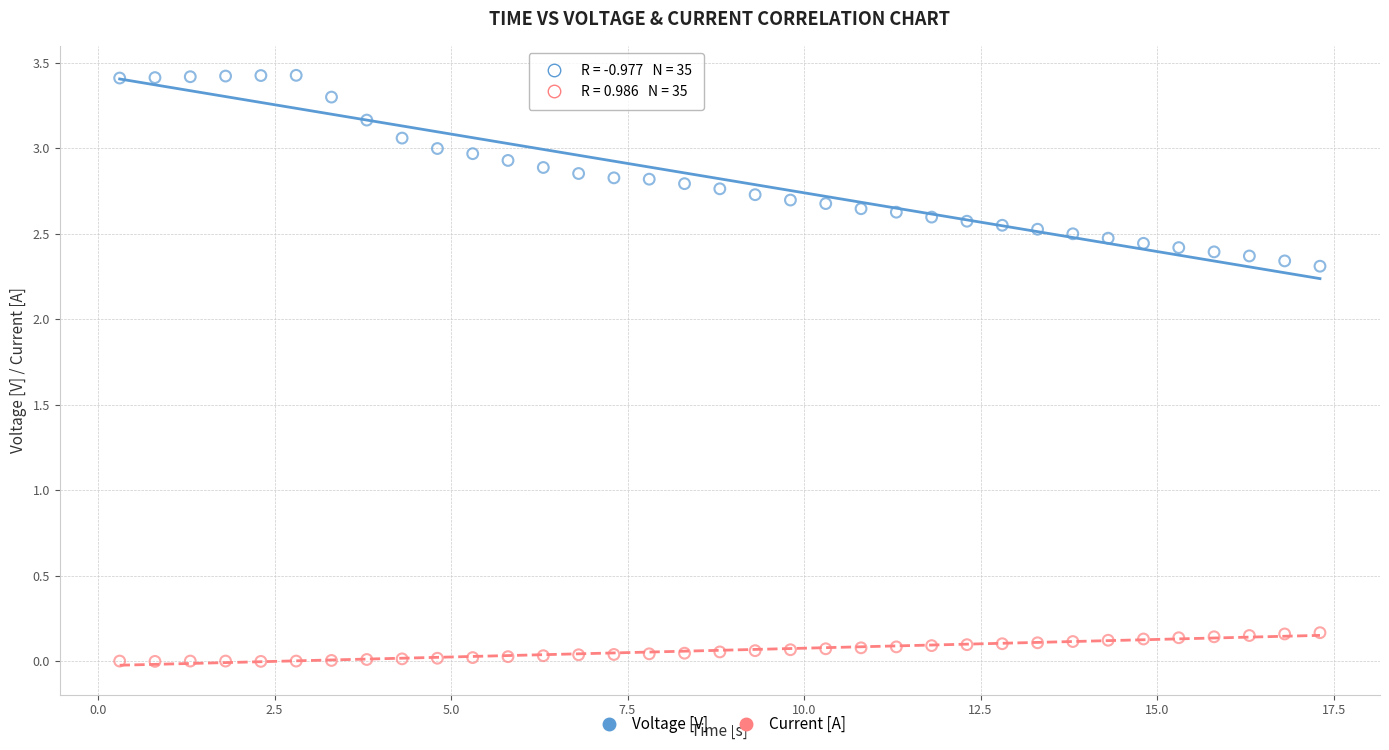

What are all the series names shown in the legend?

Voltage [V], Current [A]